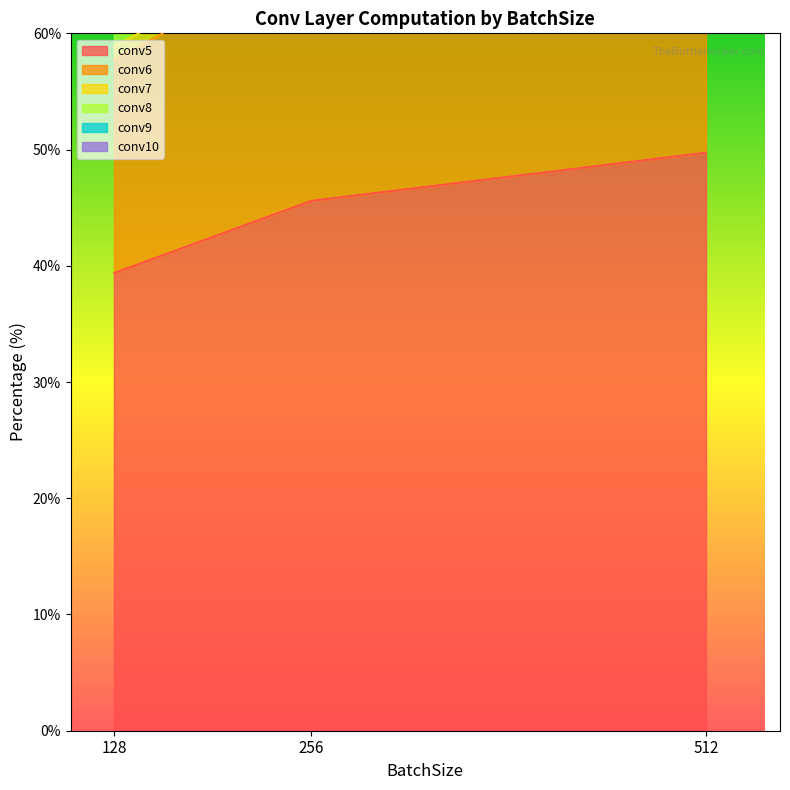

Which category has the lowest value in the conv5 series?

128